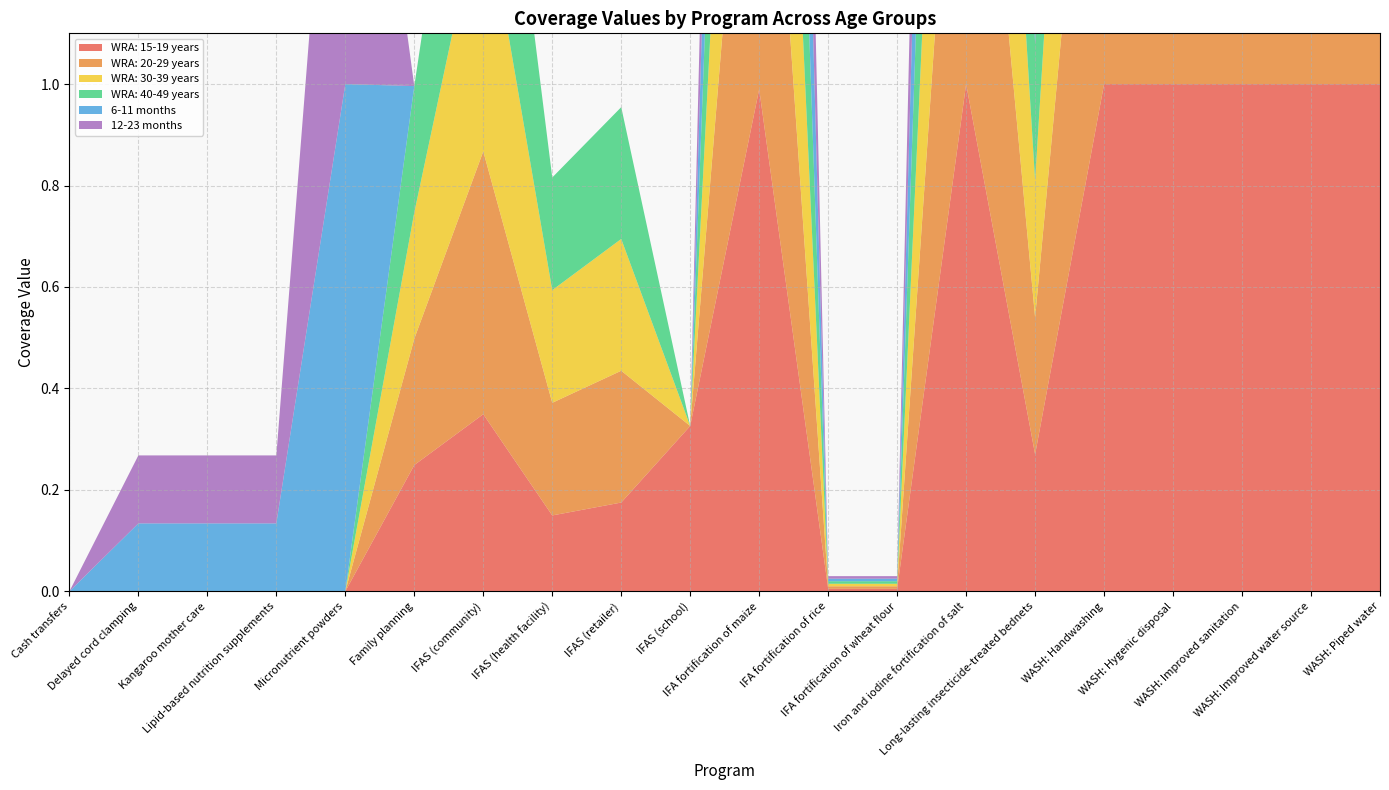

Reading right to left, list all the values displayed in this chart.

WRA: 15-19 years: WASH: Piped water=1.0	WASH: Improved water source=1.0	WASH: Improved sanitation=1.0	WASH: Hygenic disposal=1.0	WASH: Handwashing=1.0	Long-lasting insecticide-treated bednets=0.3	Iron and iodine fortification of salt=1.0	IFA fortification of wheat flour=0.0	IFA fortification of rice=0.0	IFA fortification of maize=1.0	IFAS (school)=0.3	IFAS (retailer)=0.2	IFAS (health facility)=0.1	IFAS (community)=0.3	Family planning=0.2	Micronutrient powders=0.0	Lipid-based nutrition supplements=0.0	Kangaroo mother care=0.0	Delayed cord clamping=0.0	Cash transfers=0.0
WRA: 20-29 years: WASH: Piped water=1.0	WASH: Improved water source=1.0	WASH: Improved sanitation=1.0	WASH: Hygenic disposal=1.0	WASH: Handwashing=1.0	Long-lasting insecticide-treated bednets=0.3	Iron and iodine fortification of salt=1.0	IFA fortification of wheat flour=0.0	IFA fortification of rice=0.0	IFA fortification of maize=1.0	IFAS (school)=0.0	IFAS (retailer)=0.3	IFAS (health facility)=0.2	IFAS (community)=0.5	Family planning=0.2	Micronutrient powders=0.0	Lipid-based nutrition supplements=0.0	Kangaroo mother care=0.0	Delayed cord clamping=0.0	Cash transfers=0.0
WRA: 30-39 years: WASH: Piped water=1.0	WASH: Improved water source=1.0	WASH: Improved sanitation=1.0	WASH: Hygenic disposal=1.0	WASH: Handwashing=1.0	Long-lasting insecticide-treated bednets=0.3	Iron and iodine fortification of salt=1.0	IFA fortification of wheat flour=0.0	IFA fortification of rice=0.0	IFA fortification of maize=1.0	IFAS (school)=0.0	IFAS (retailer)=0.3	IFAS (health facility)=0.2	IFAS (community)=0.5	Family planning=0.2	Micronutrient powders=0.0	Lipid-based nutrition supplements=0.0	Kangaroo mother care=0.0	Delayed cord clamping=0.0	Cash transfers=0.0
WRA: 40-49 years: WASH: Piped water=1.0	WASH: Improved water source=1.0	WASH: Improved sanitation=1.0	WASH: Hygenic disposal=1.0	WASH: Handwashing=1.0	Long-lasting insecticide-treated bednets=0.3	Iron and iodine fortification of salt=1.0	IFA fortification of wheat flour=0.0	IFA fortification of rice=0.0	IFA fortification of maize=1.0	IFAS (school)=0.0	IFAS (retailer)=0.3	IFAS (health facility)=0.2	IFAS (community)=0.5	Family planning=0.2	Micronutrient powders=0.0	Lipid-based nutrition supplements=0.0	Kangaroo mother care=0.0	Delayed cord clamping=0.0	Cash transfers=0.0
6-11 months: WASH: Piped water=1.0	WASH: Improved water source=1.0	WASH: Improved sanitation=1.0	WASH: Hygenic disposal=1.0	WASH: Handwashing=1.0	Long-lasting insecticide-treated bednets=0.3	Iron and iodine fortification of salt=1.0	IFA fortification of wheat flour=0.0	IFA fortification of rice=0.0	IFA fortification of maize=1.0	IFAS (school)=0.0	IFAS (retailer)=0.0	IFAS (health facility)=0.0	IFAS (community)=0.0	Family planning=0.0	Micronutrient powders=1.0	Lipid-based nutrition supplements=0.1	Kangaroo mother care=0.1	Delayed cord clamping=0.1	Cash transfers=0.0
12-23 months: WASH: Piped water=1.0	WASH: Improved water source=1.0	WASH: Improved sanitation=1.0	WASH: Hygenic disposal=1.0	WASH: Handwashing=1.0	Long-lasting insecticide-treated bednets=0.3	Iron and iodine fortification of salt=1.0	IFA fortification of wheat flour=0.0	IFA fortification of rice=0.0	IFA fortification of maize=1.0	IFAS (school)=0.0	IFAS (retailer)=0.0	IFAS (health facility)=0.0	IFAS (community)=0.0	Family planning=0.0	Micronutrient powders=1.0	Lipid-based nutrition supplements=0.1	Kangaroo mother care=0.1	Delayed cord clamping=0.1	Cash transfers=0.0